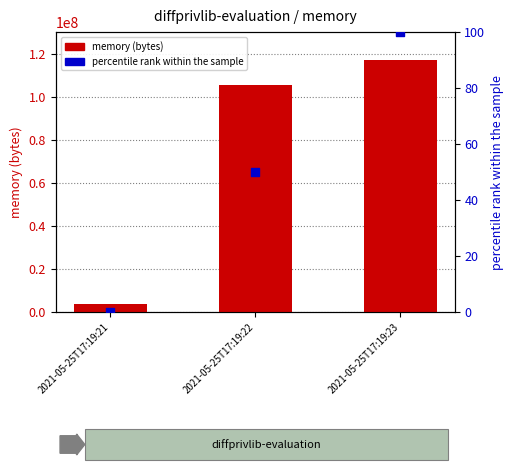

Which series contains the highest Y value?

memory (bytes)